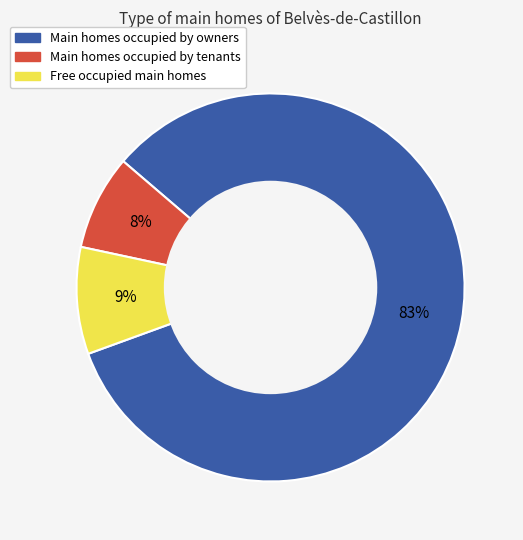

Is there any slice that represents more than half of the pie?

Yes